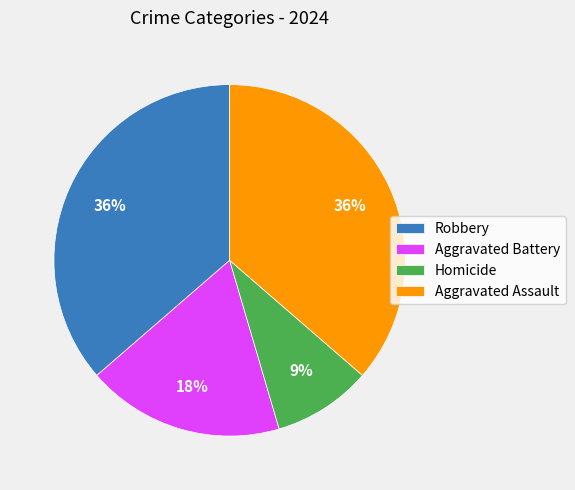

What percentage is the Aggravated Assault slice, to the nearest percent?

36%